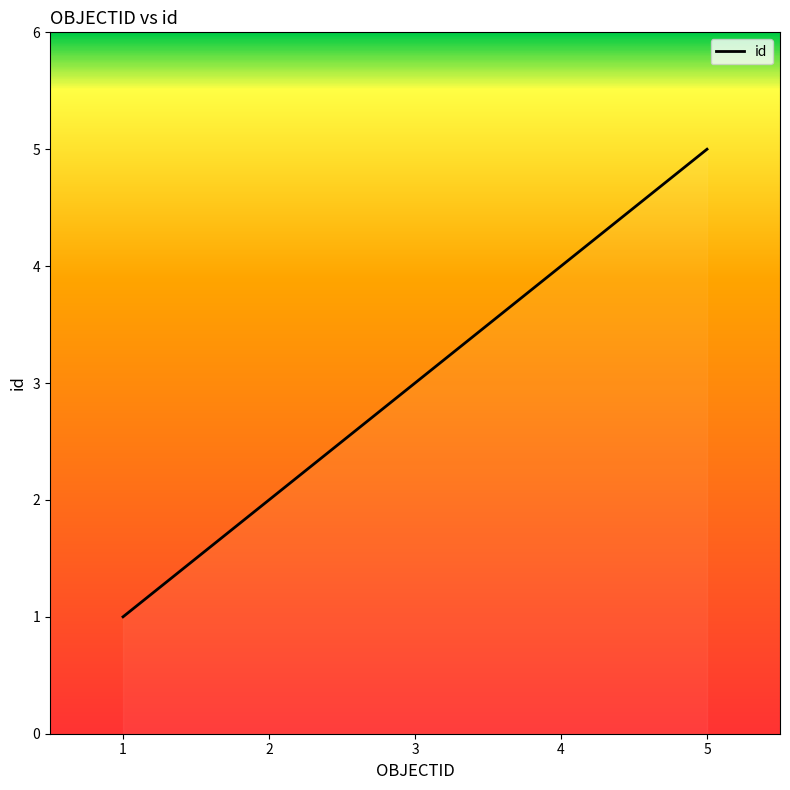

What is the average value?

3